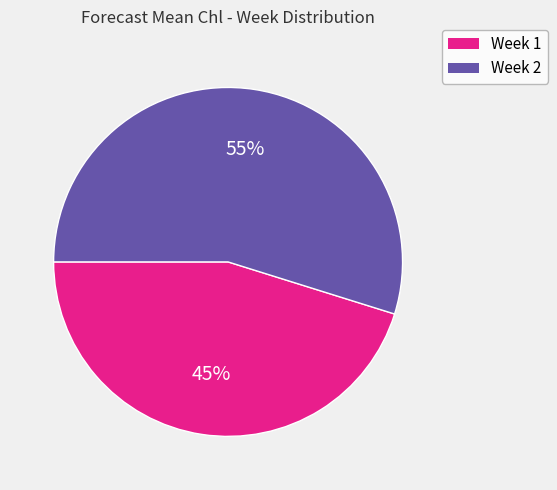

What percentage is the Week 1 slice, to the nearest percent?

45%